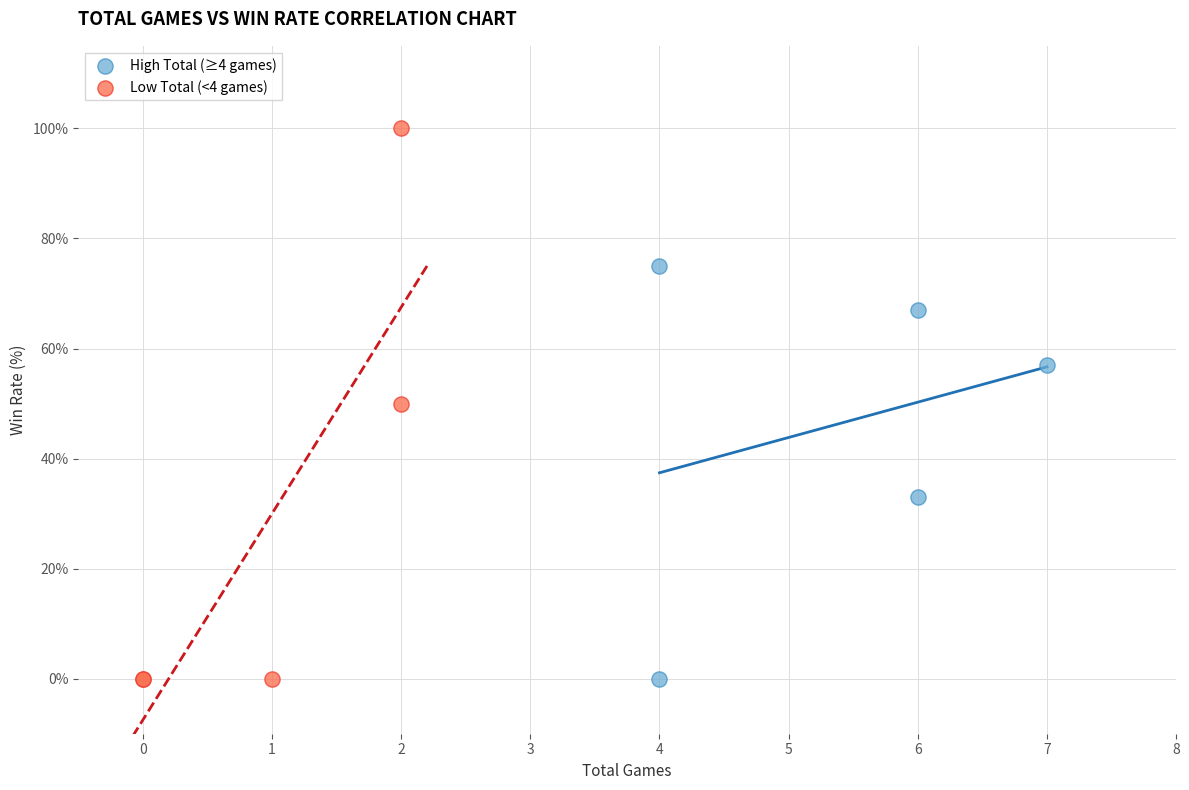

Which series has the largest Y range (max minus min)?

Low Total (<4 games)